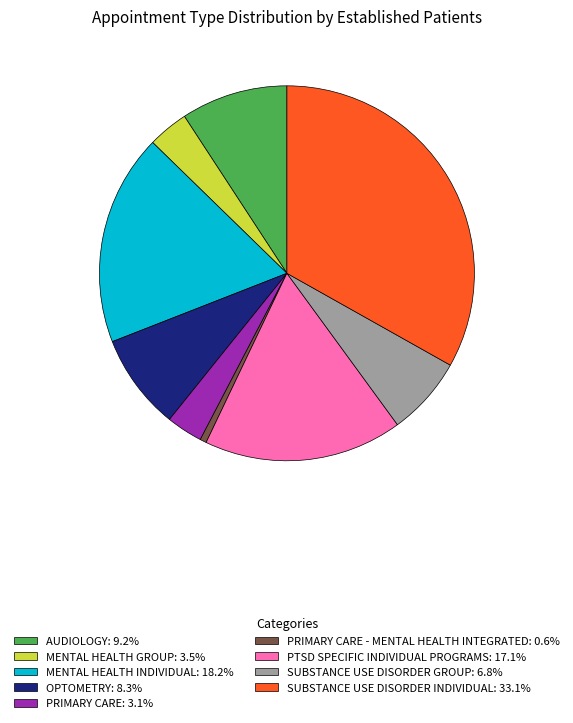

Is there any slice that represents more than half of the pie?

No